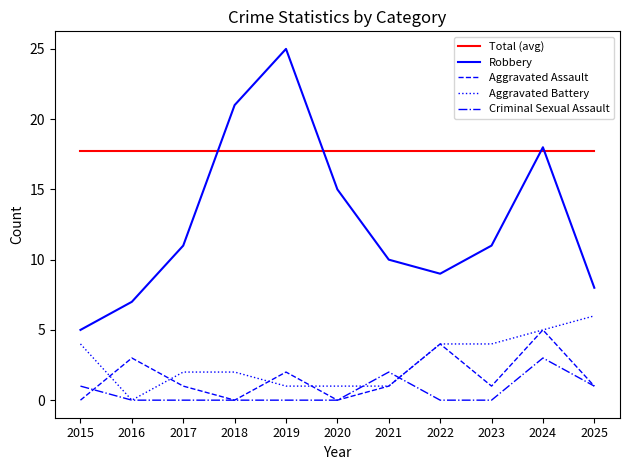

True or false: Robbery has a value of 19.6 at 2020.

False